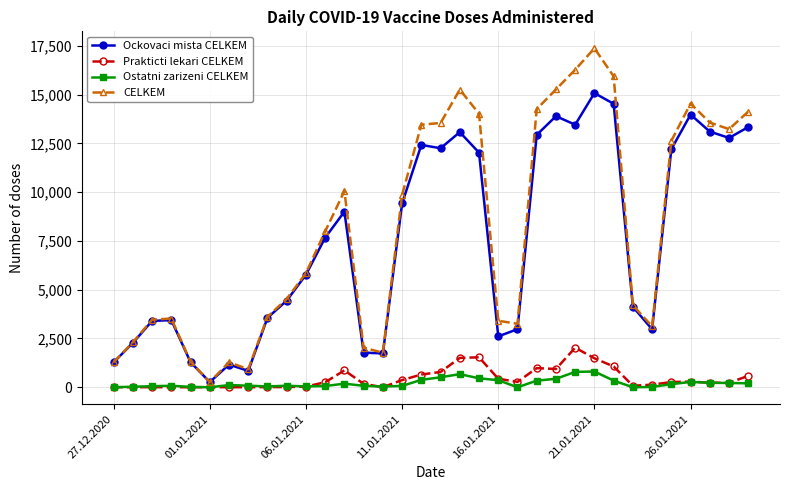

True or false: CELKEM and Ostatni zarizeni CELKEM intersect in this chart.

False